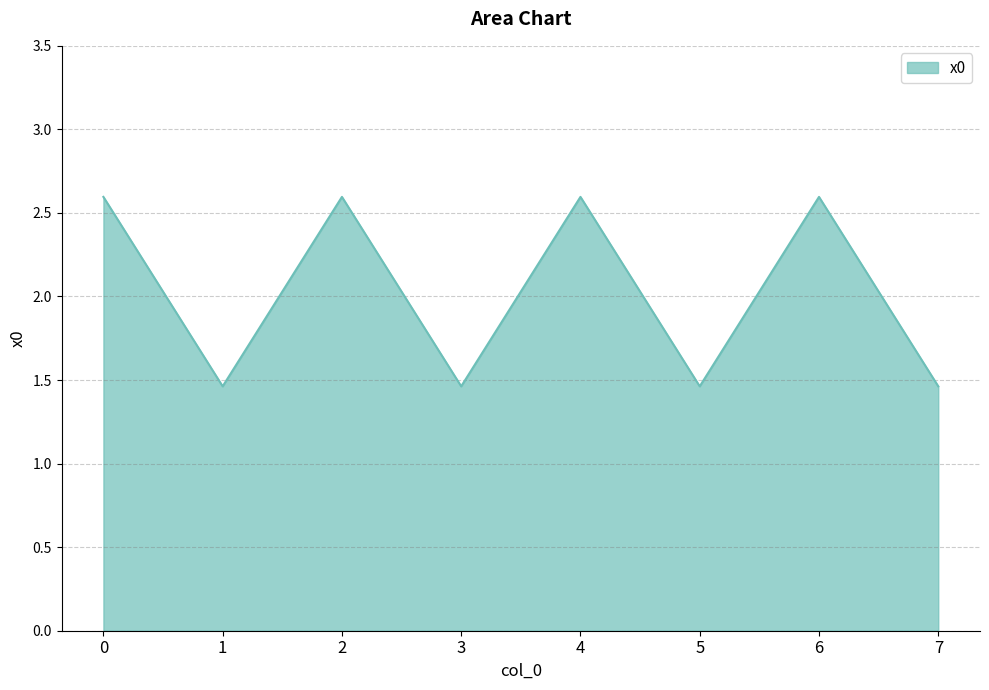

At which category does the data reach its first local valley?

1